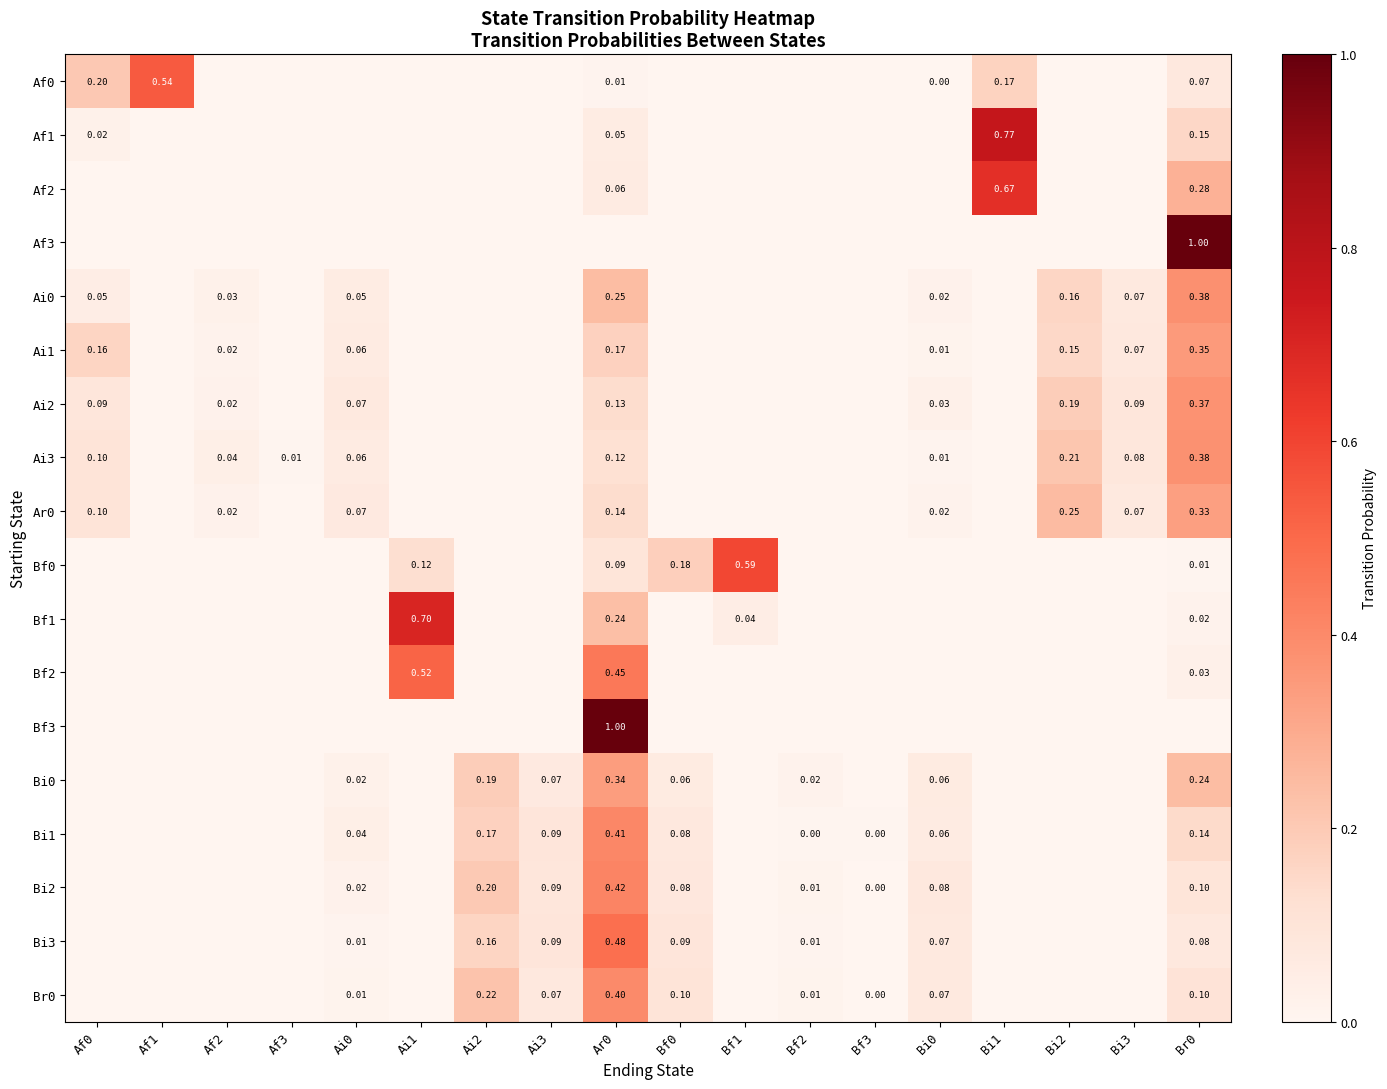

The Ai2 series shows -0.2 at Bf3. True or false?

False